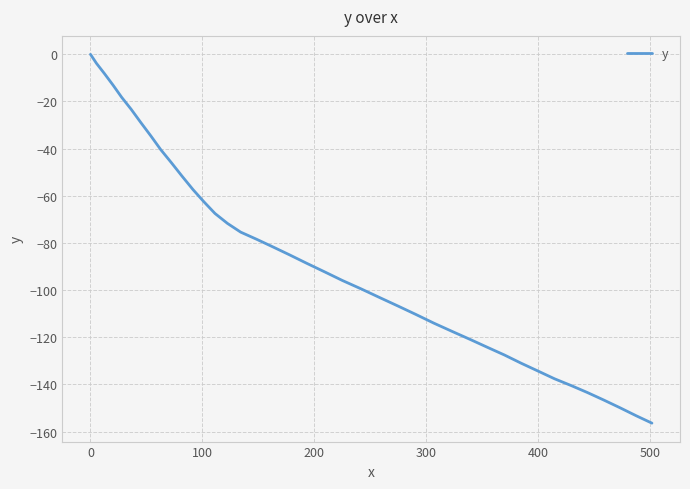

What is the smallest value displayed?

-156.4